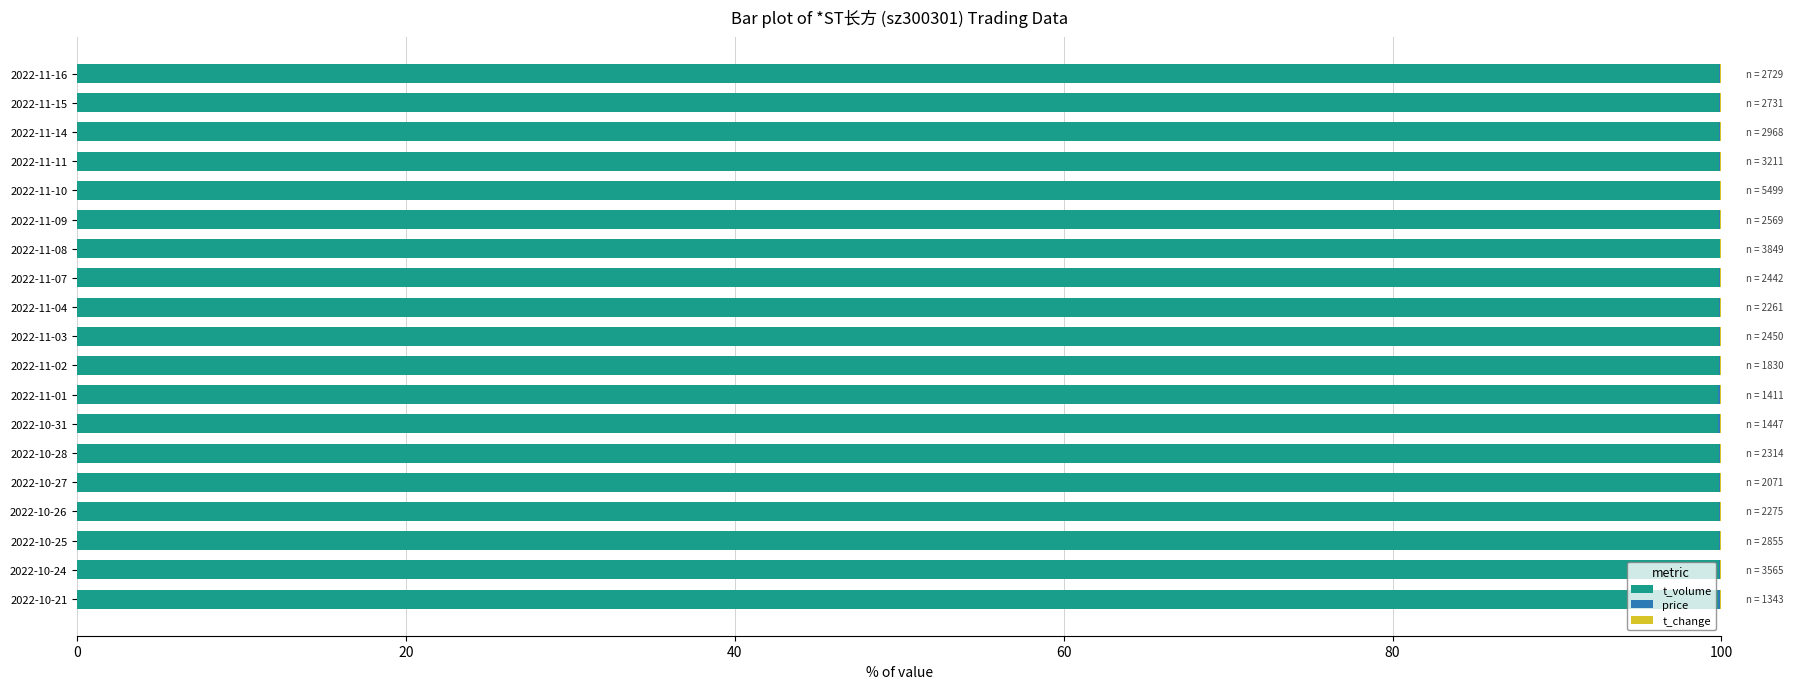

Count the number of data series in this chart.

3